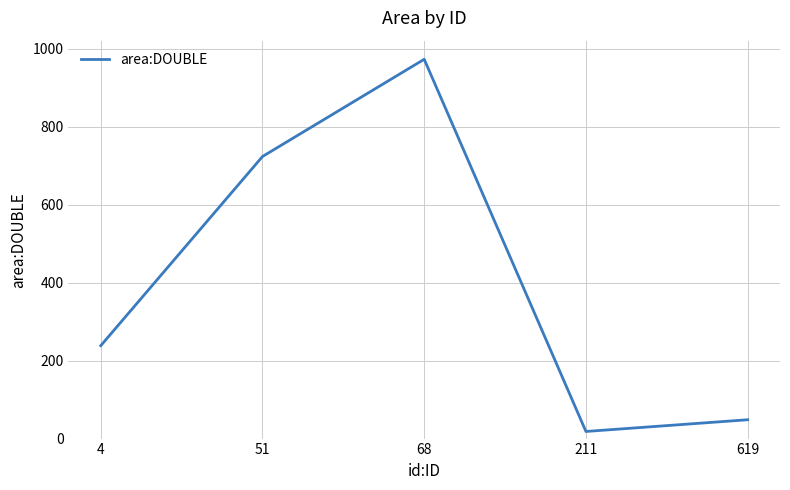

Approximately how many times larger is the value at 51 compared to 68?

0.7